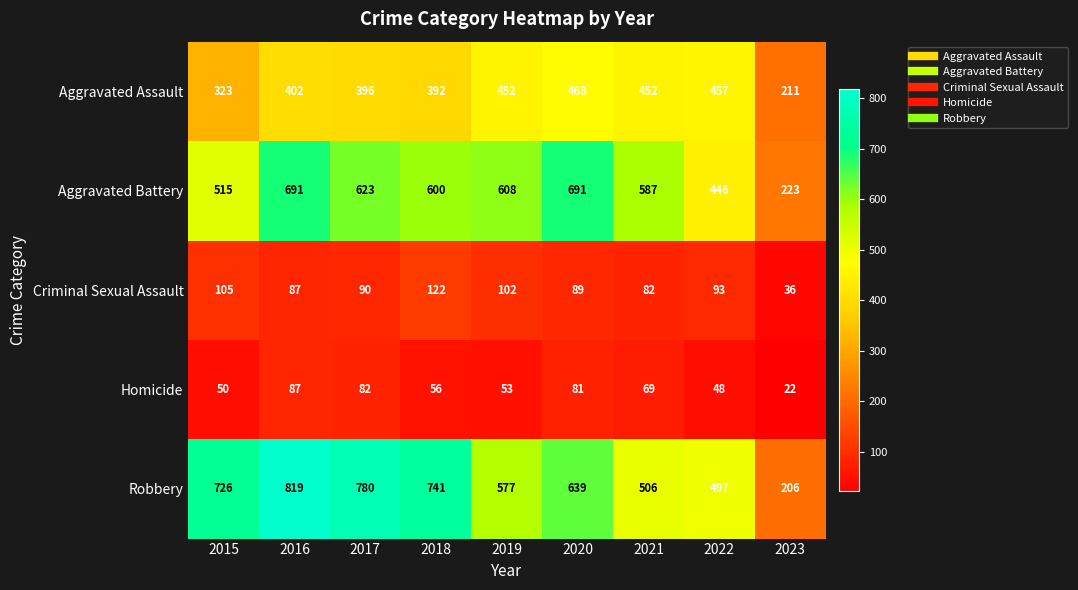

At 2021, list the series in order from largest to smallest.

Aggravated Battery, Robbery, Aggravated Assault, Criminal Sexual Assault, Homicide